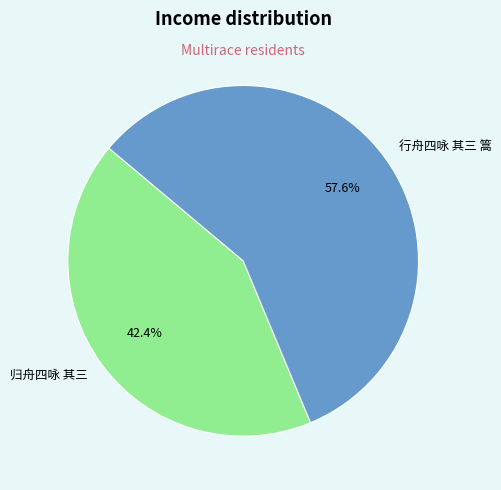

What percentage is NOT represented by 行舟四咏 其三 篙?

42.4%